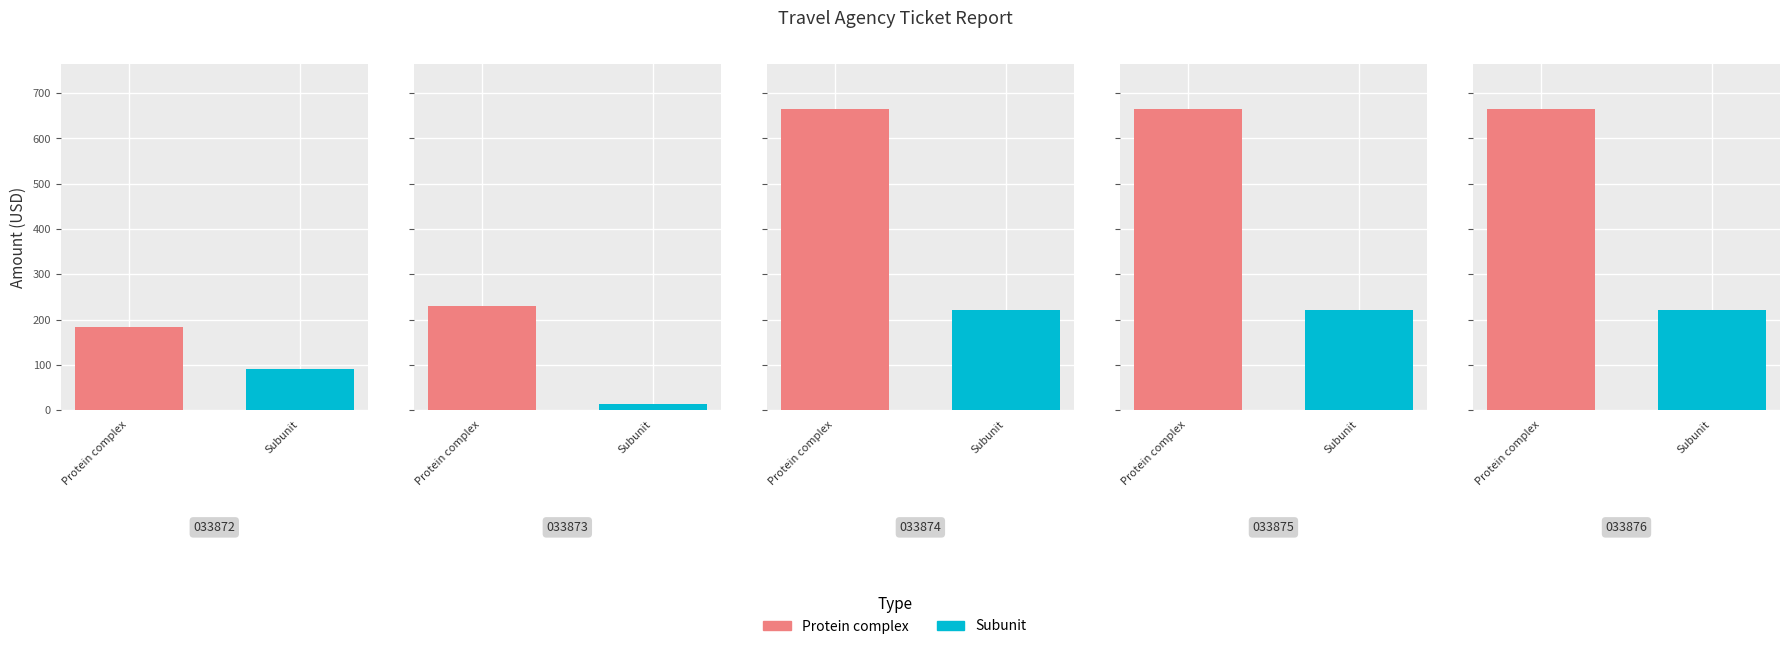

List the series in order of their peak value, lowest first.

Subunit, Protein complex